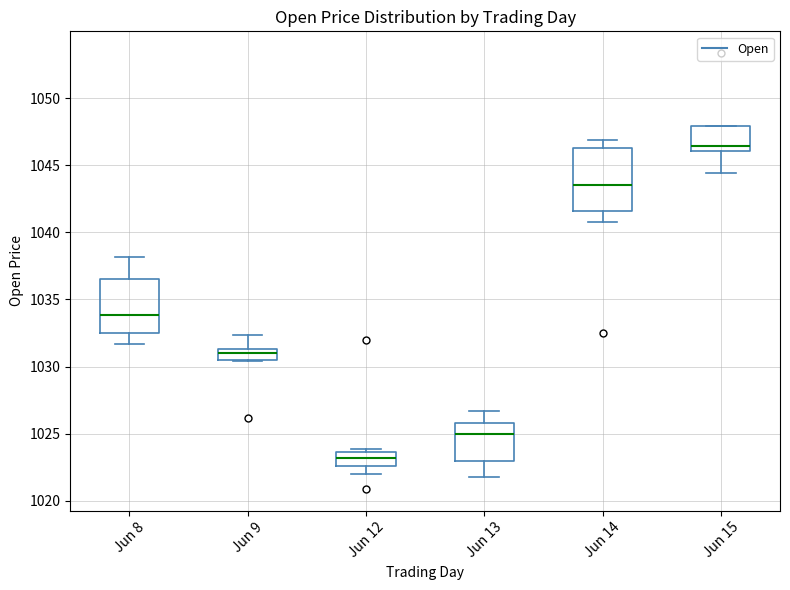

Where does the median line of the box for Jun 8 sit on the y-axis? The values are not printed on the chart, so give them approximately, as read against the axis.

1034.0